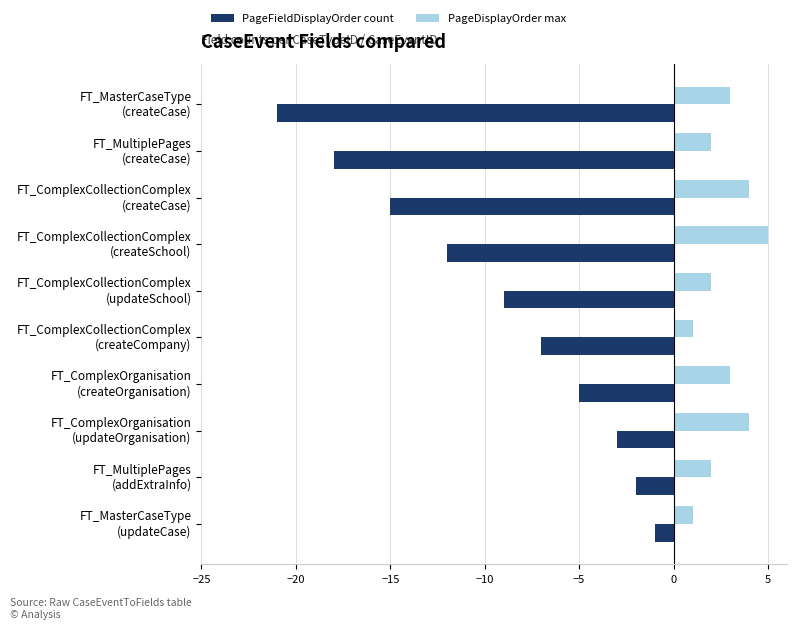

List the series in order of their peak value, lowest first.

PageFieldDisplayOrder count, PageDisplayOrder max